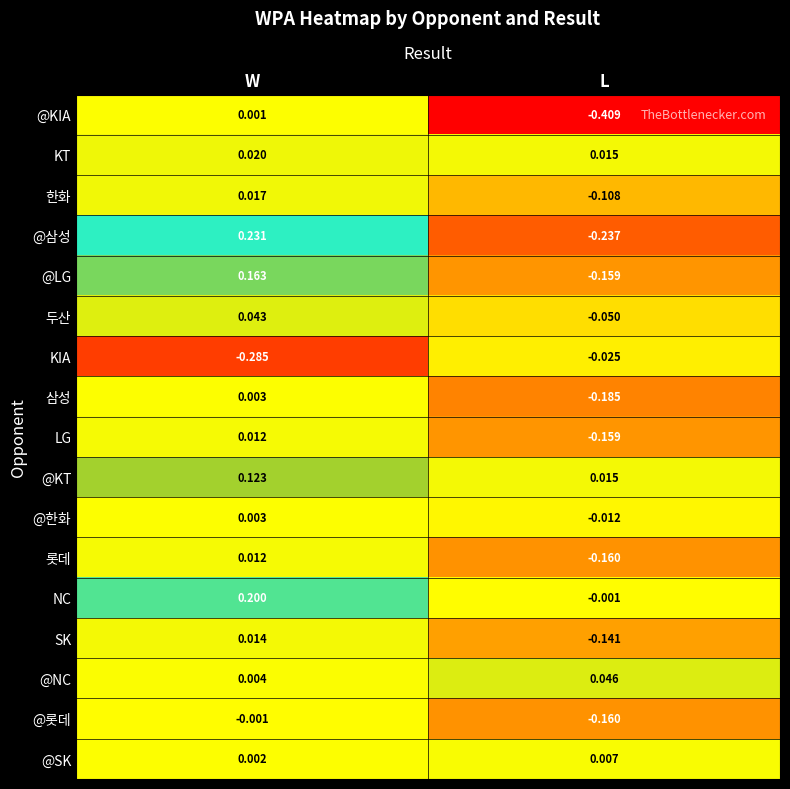

Which category has the lowest value in the @삼성 series?

L